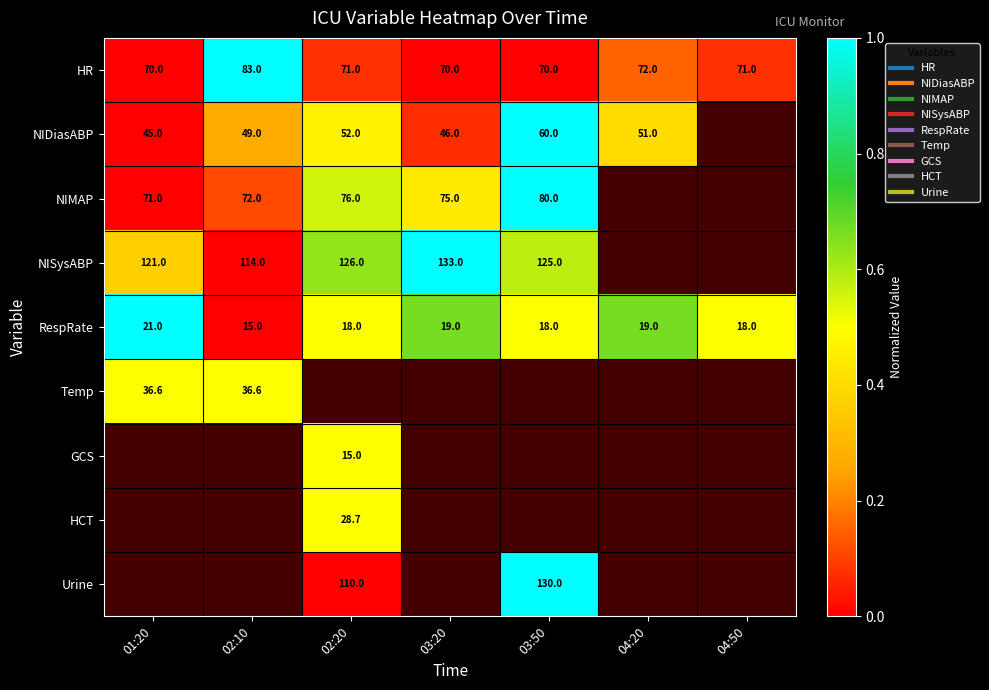

At how many categories does at least one series exceed 0?

7